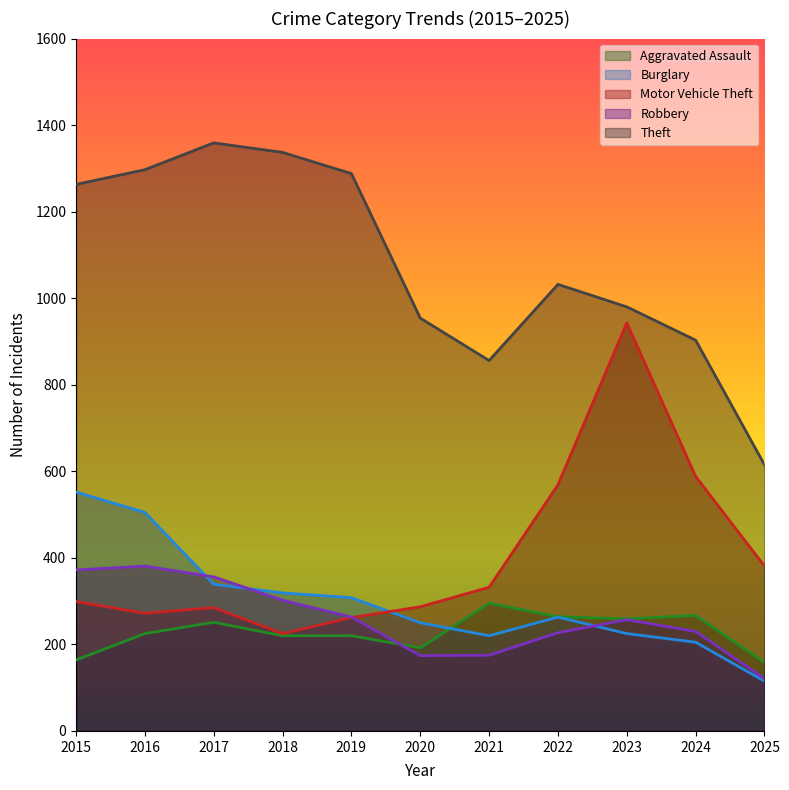

How many lines are shown in the chart?

5